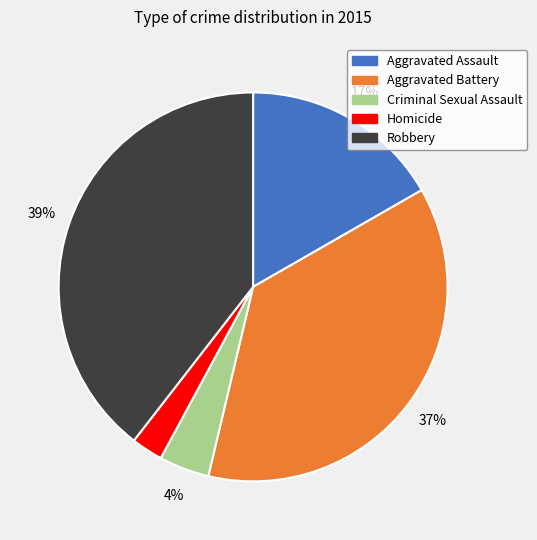

What is the ratio of the value at Homicide to the value at Aggravated Battery?

0.1